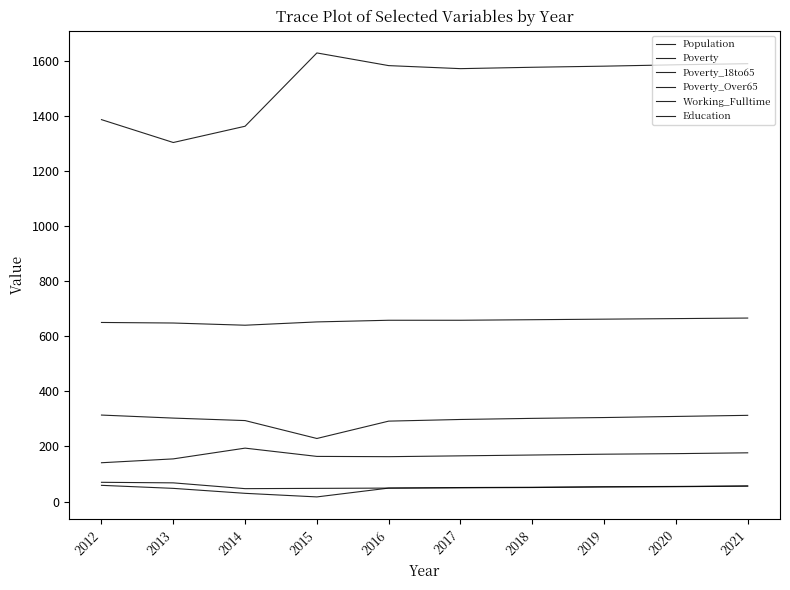

Rank the series at 2014 from lowest to highest value.

Poverty_Over65, Working_Fulltime, Poverty_18to65, Poverty, Education, Population